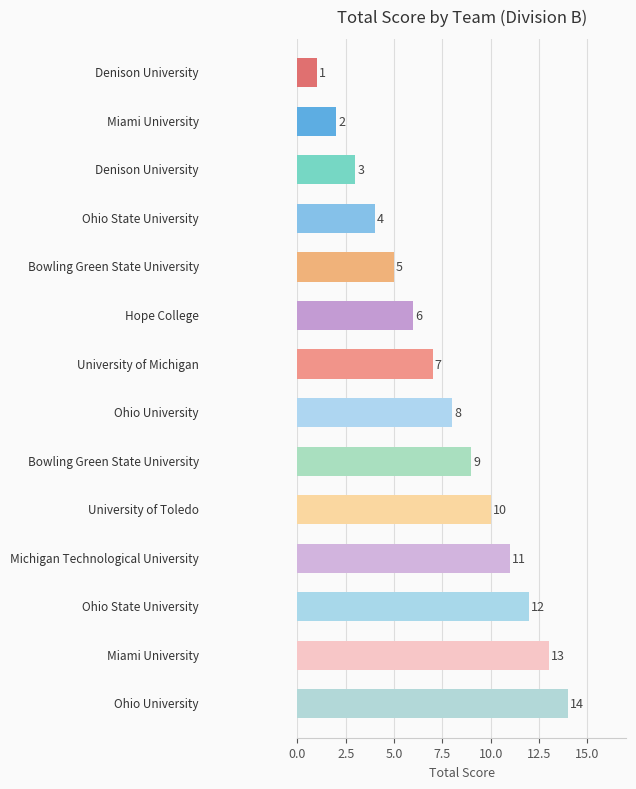

What is the maximum value shown in the chart?

14